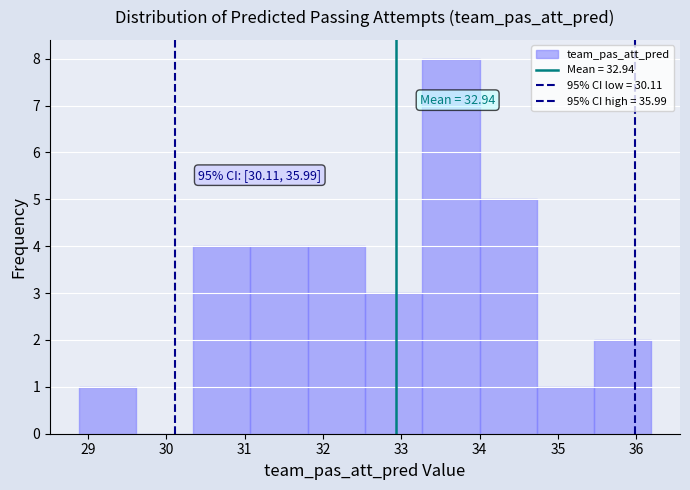

Which range on the x-axis has the tallest bar?

33.3 to 34.0